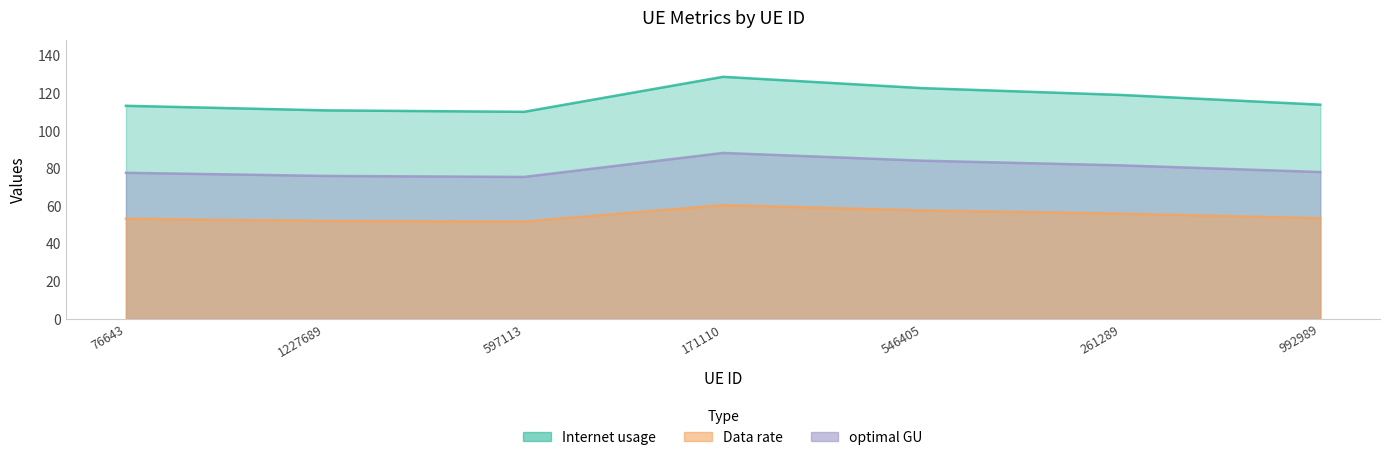

Is it true that Data rate equals 28.7 at 171110?

False